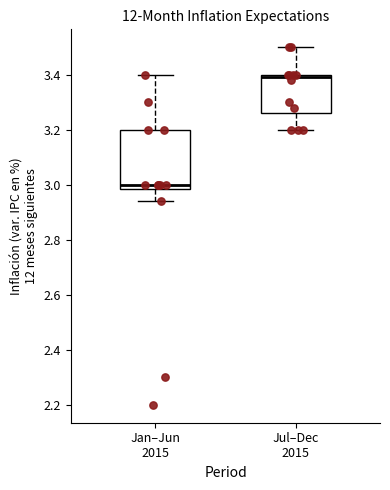

Reading left to right, transcribe this box plot: for each box, give where its median line is, the range the box spans, and where its two whiskers end, as read against the y-axis. The values are not printed on the chart, so give them approximately, as read against the axis.

Jan–Jun 2015: median 3.00, box 2.98 to 3.20, whiskers 2.94 to 3.40
Jul–Dec 2015: median 3.40 (just below the box's upper edge), box 3.26 to 3.40, whiskers 3.20 to 3.50